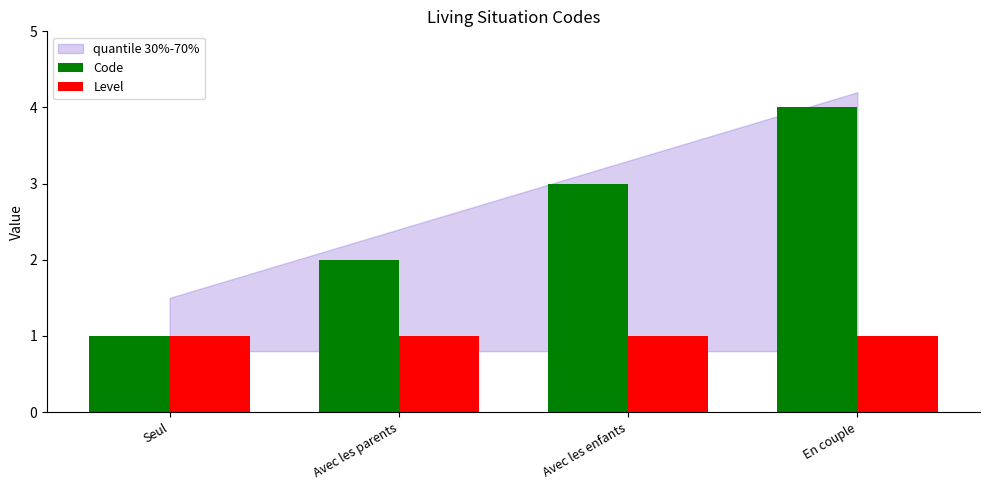

How many distinct data groups are displayed?

2